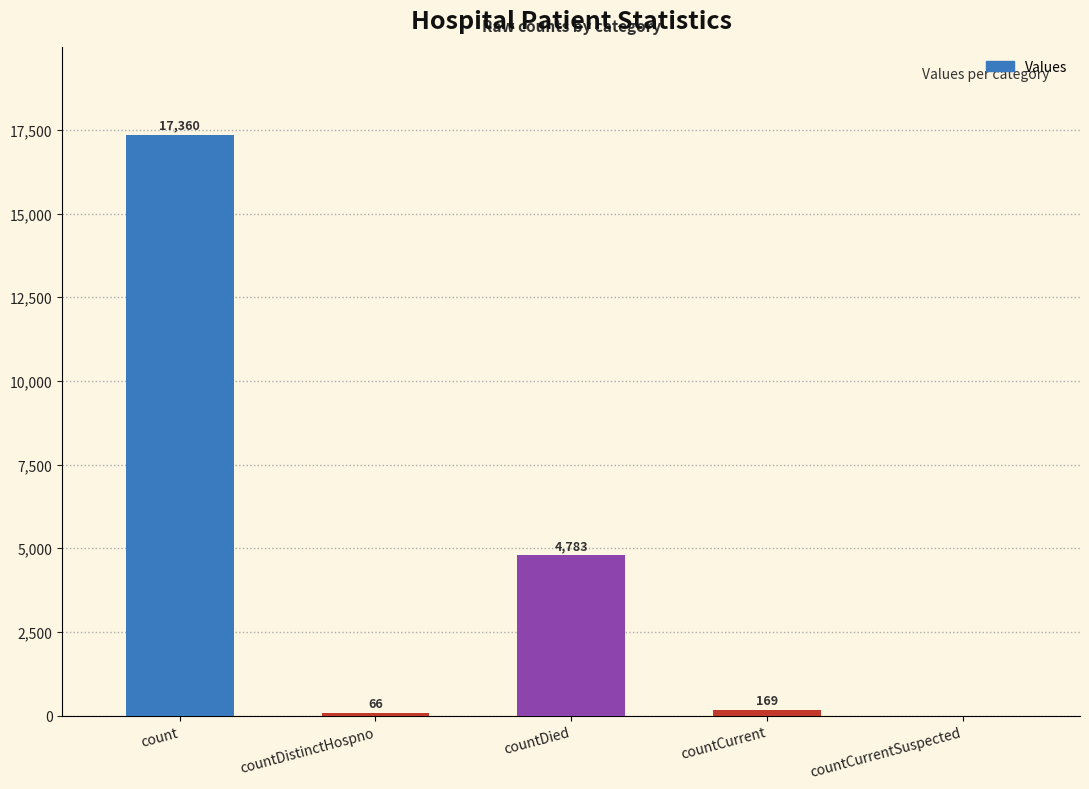

The chart shows a value of -12073 at countCurrentSuspected. True or false?

False